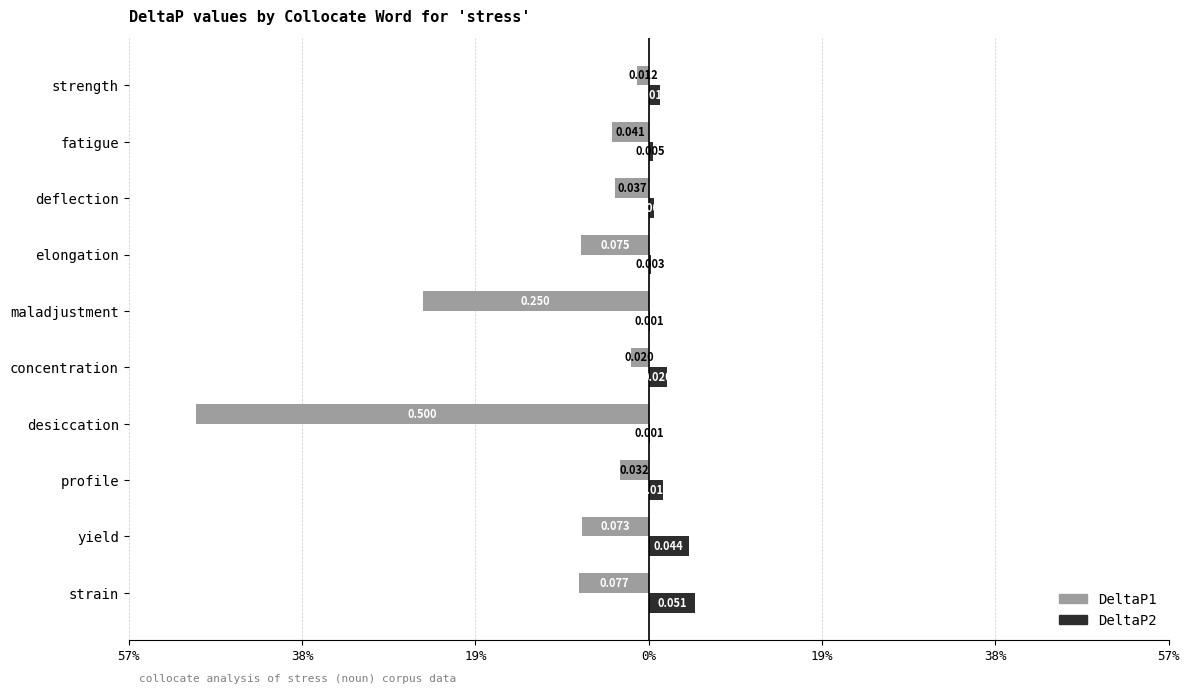

What are all the series names shown in the legend?

DeltaP1, DeltaP2